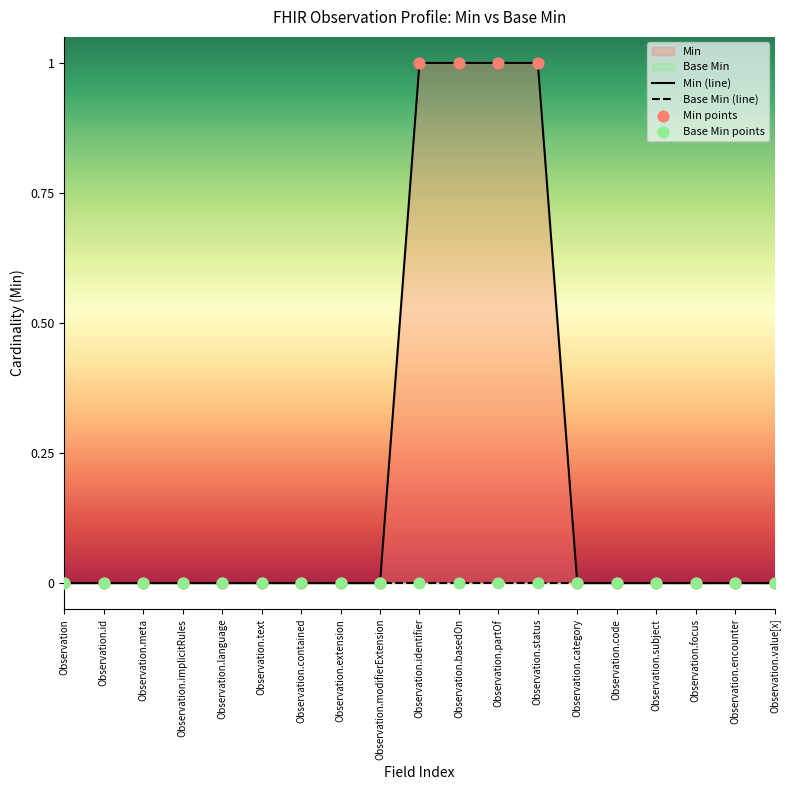

Which series contains the highest Y value?

Min (line)